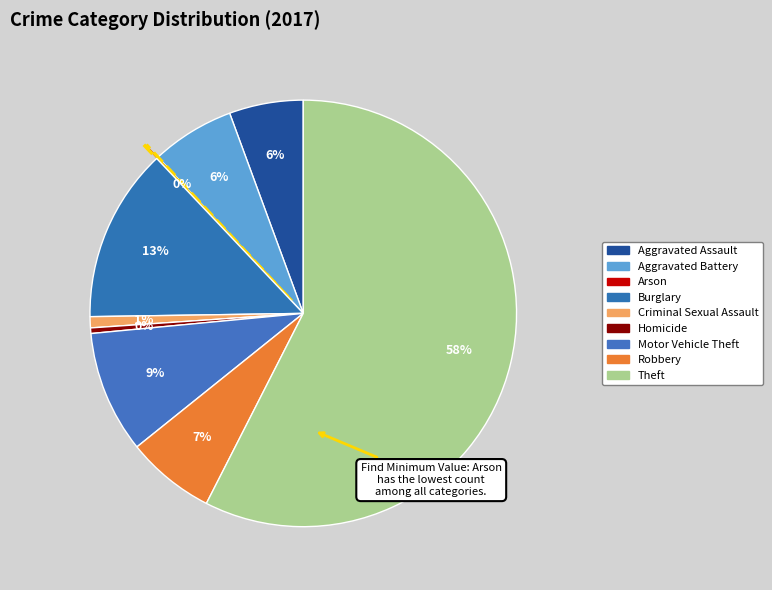

What percentage do Criminal Sexual Assault and Aggravated Battery together represent?

7.2%